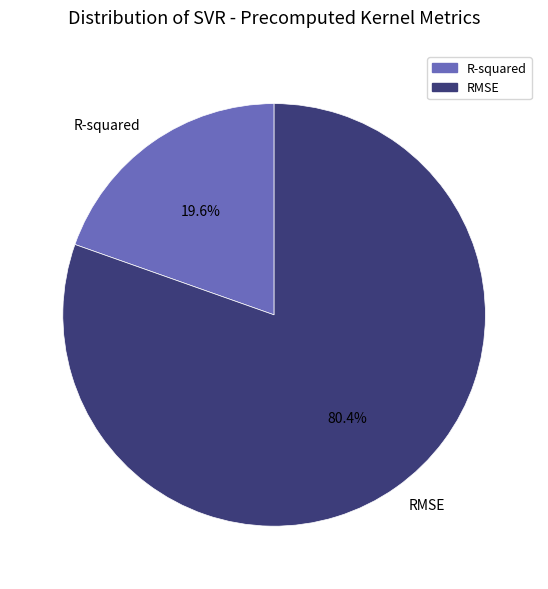

How many segments does this pie chart have?

2